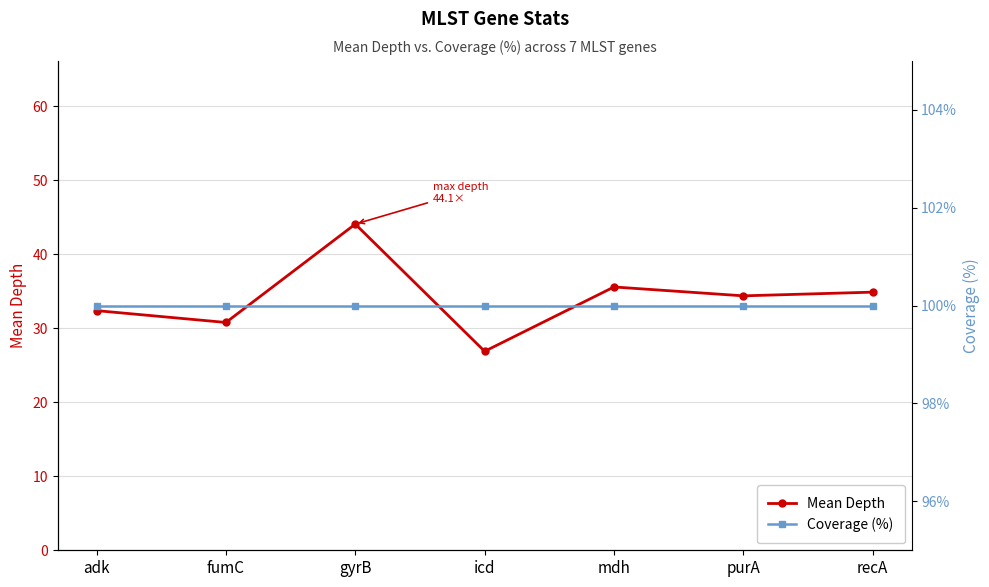

At how many categories does at least one series exceed 92?

7